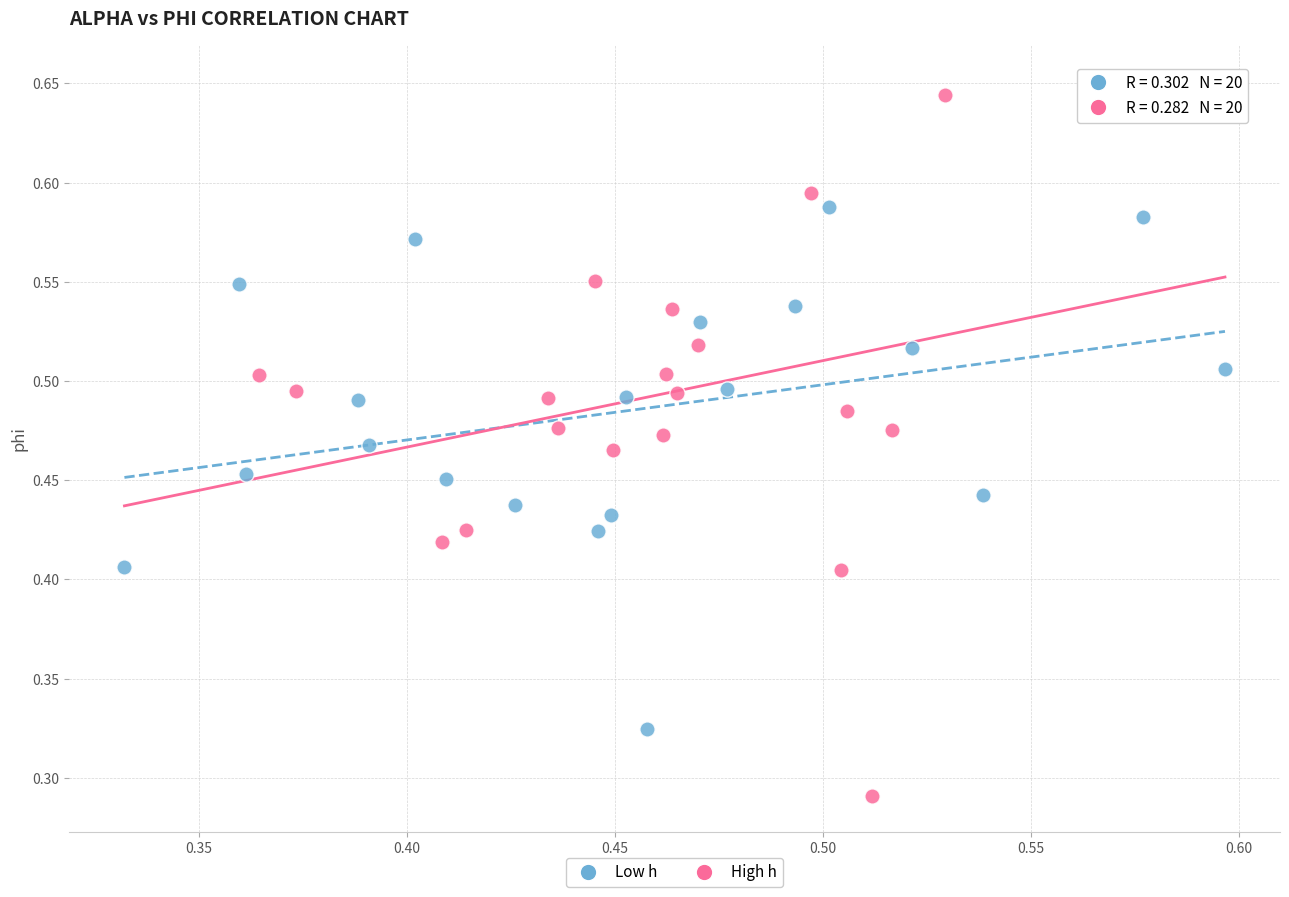

Which series contains the highest Y value?

High h